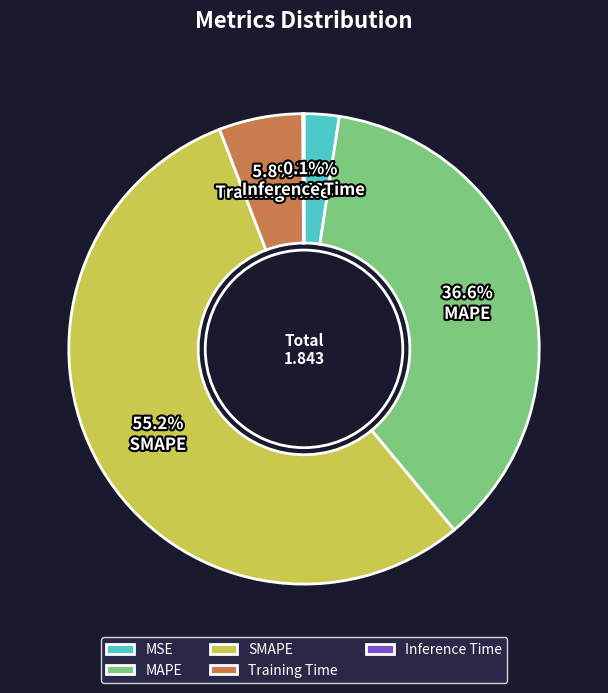

Which category has the biggest portion of the pie?

SMAPE